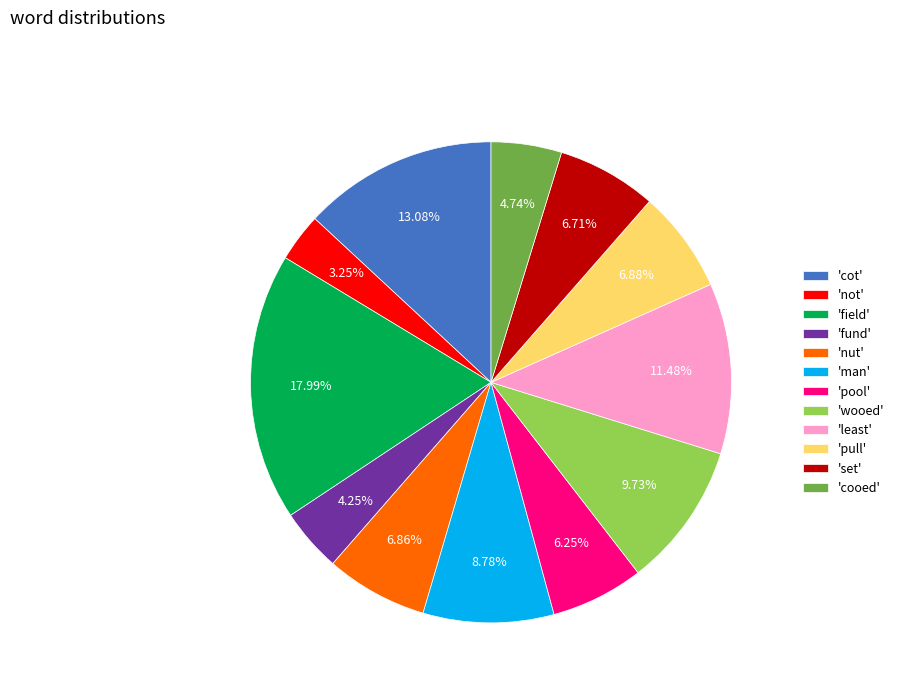

How many slices are in this pie chart?

12